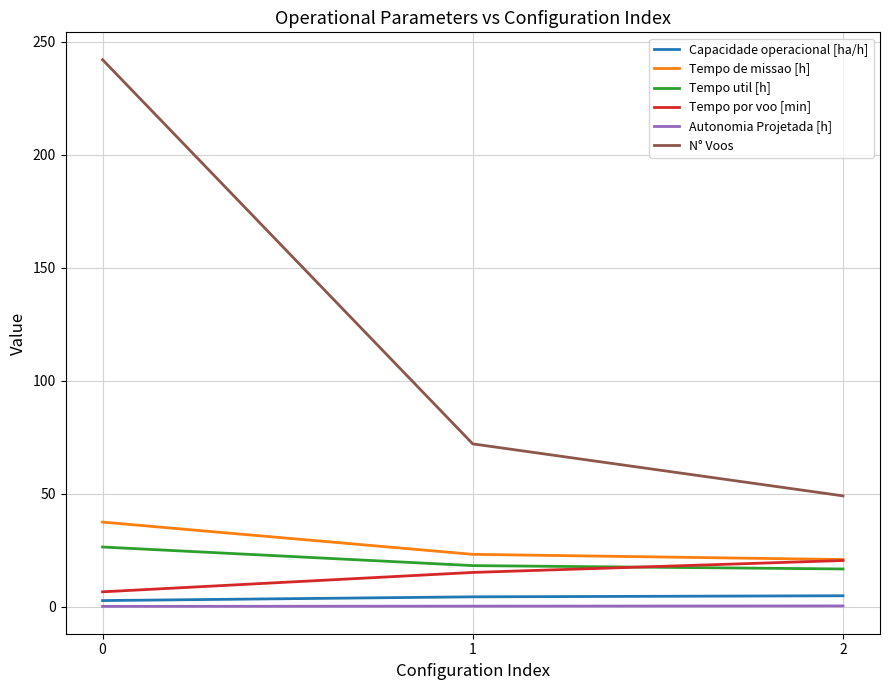

What is the difference between the maximum and minimum values in the Tempo por voo [min] series?

13.9